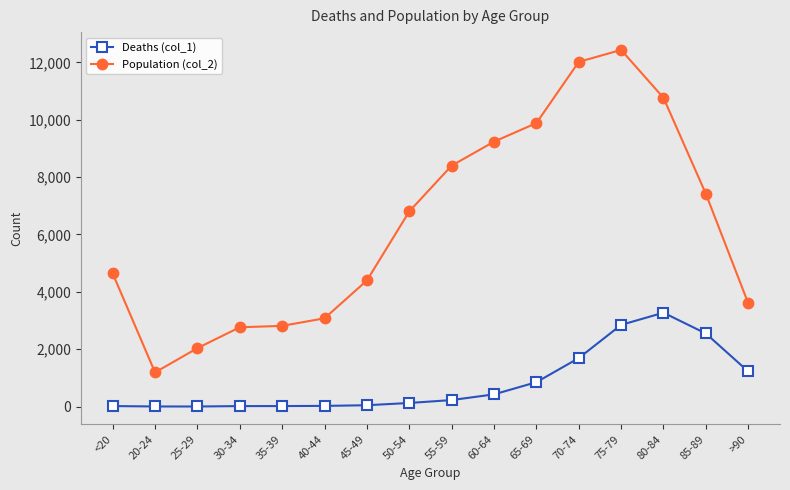

List the series in order of their peak value, lowest first.

Deaths (col_1), Population (col_2)